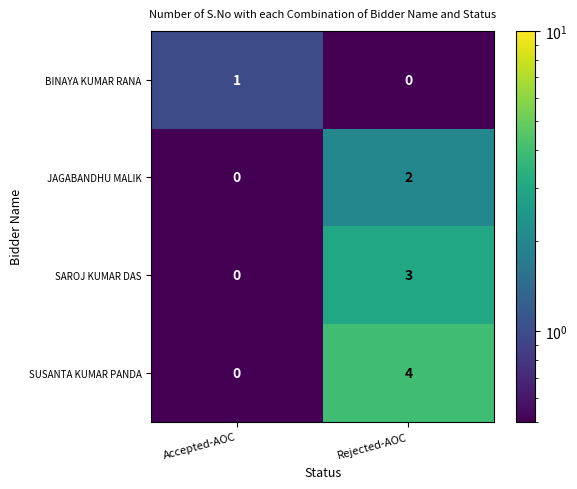

Rank the series by their average value, from lowest to highest.

BINAYA KUMAR RANA, JAGABANDHU MALIK, SAROJ KUMAR DAS, SUSANTA KUMAR PANDA